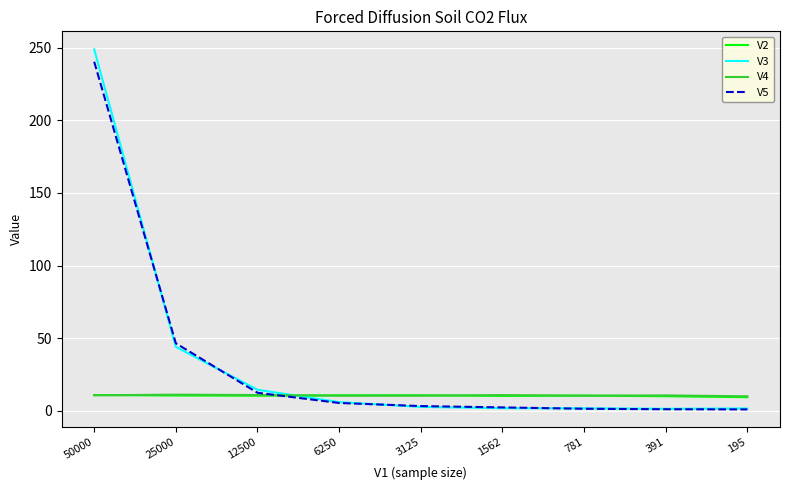

How many categories are shown in the chart?

9